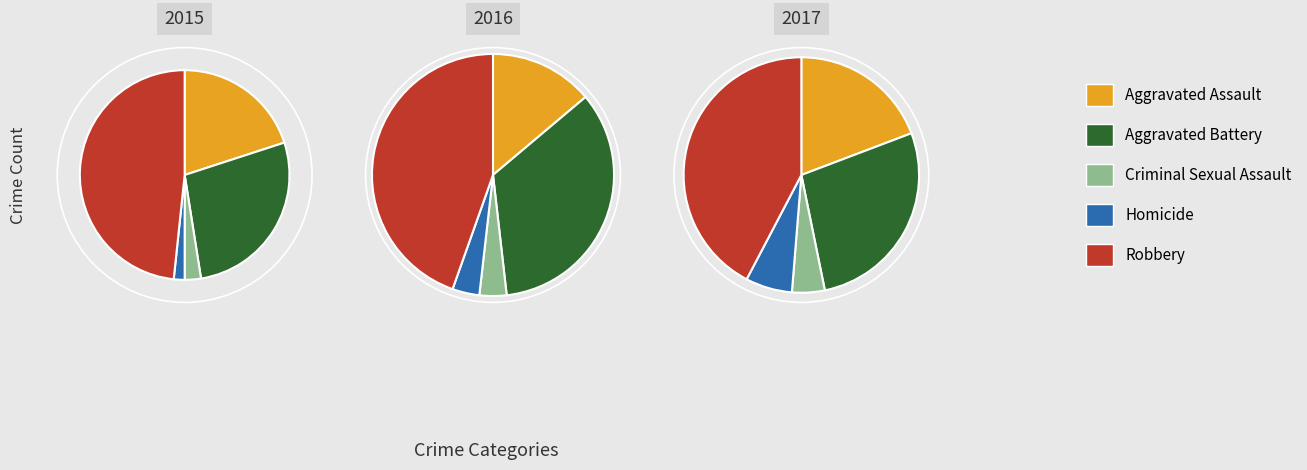

What is the smallest slice in the pie chart?

Homicide